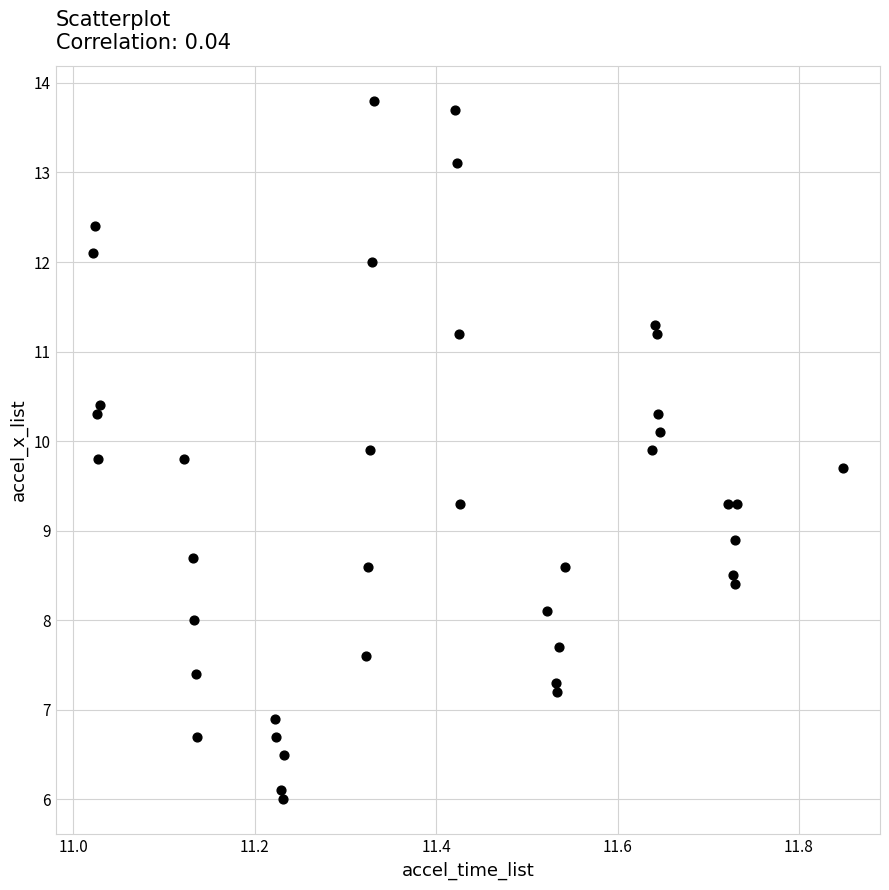

What is the range of Y values (max minus min)?

7.8